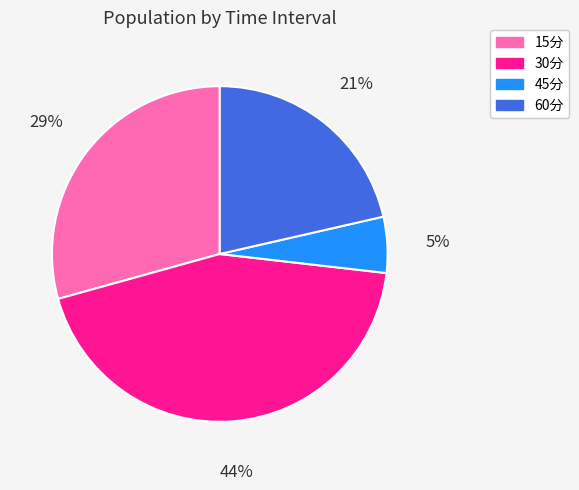

Between 45分 and 15分, which is larger?

15分